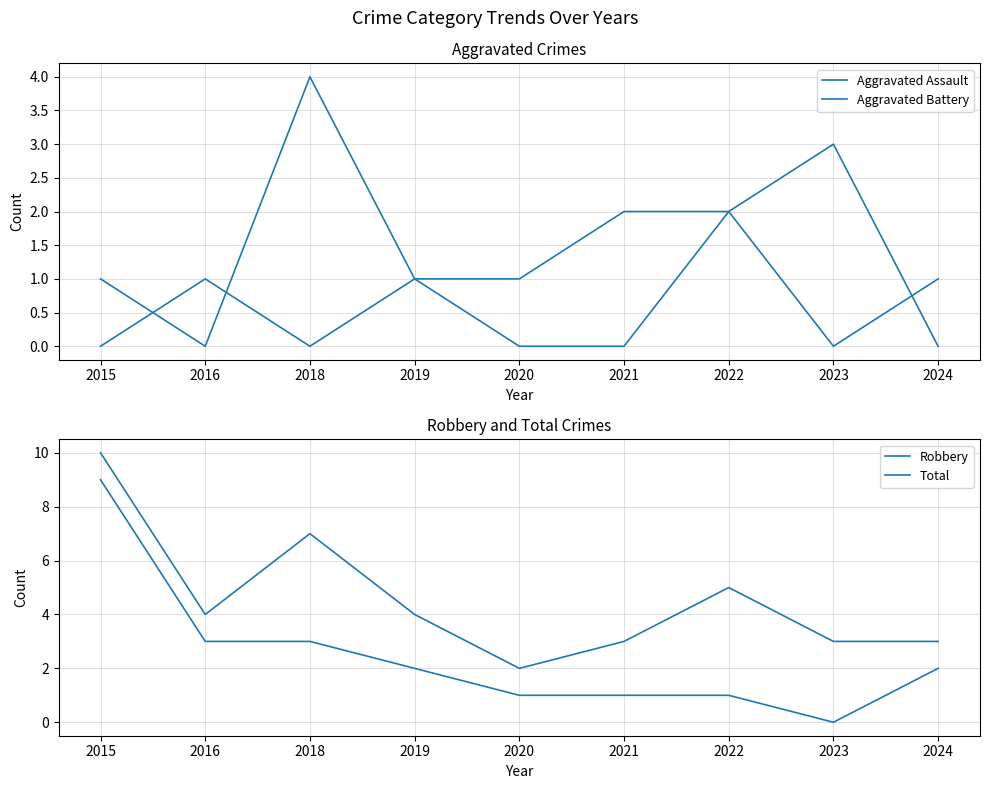

At how many categories does at least one series exceed 5?

2